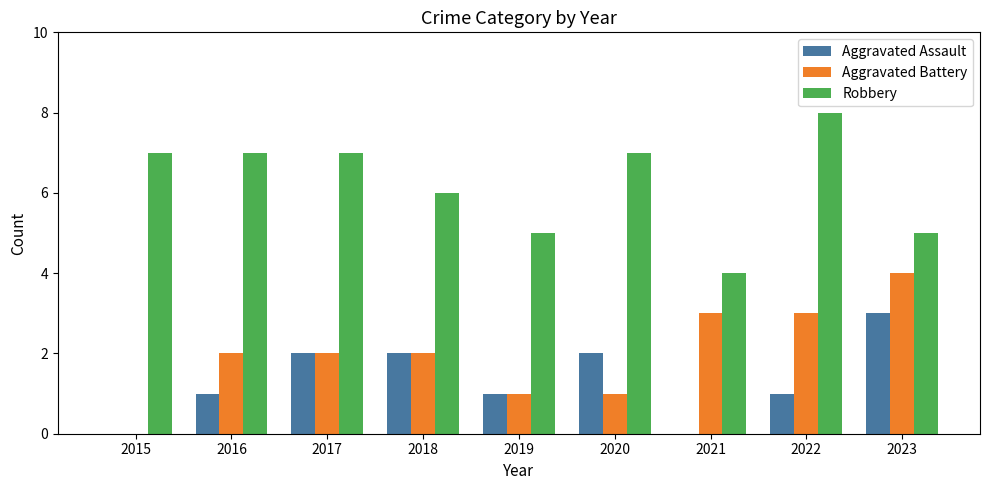

What is the sum of all Robbery values?

56